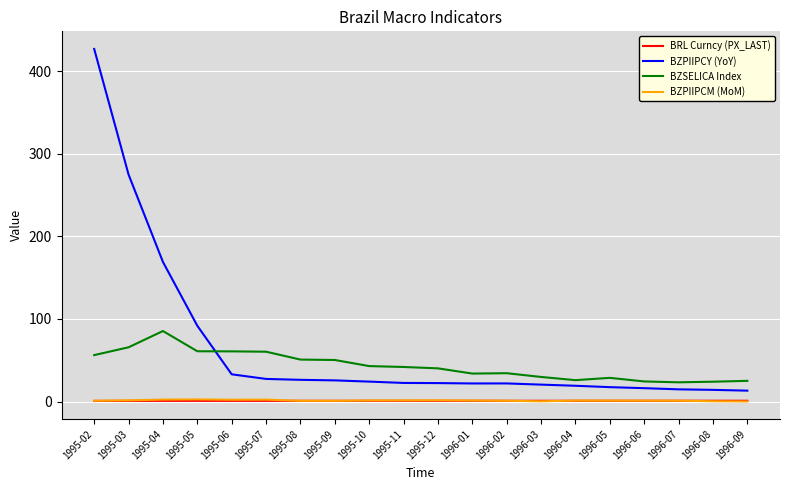

The value of BZSELICA Index at 1995-03 is 23.3. True or false?

False